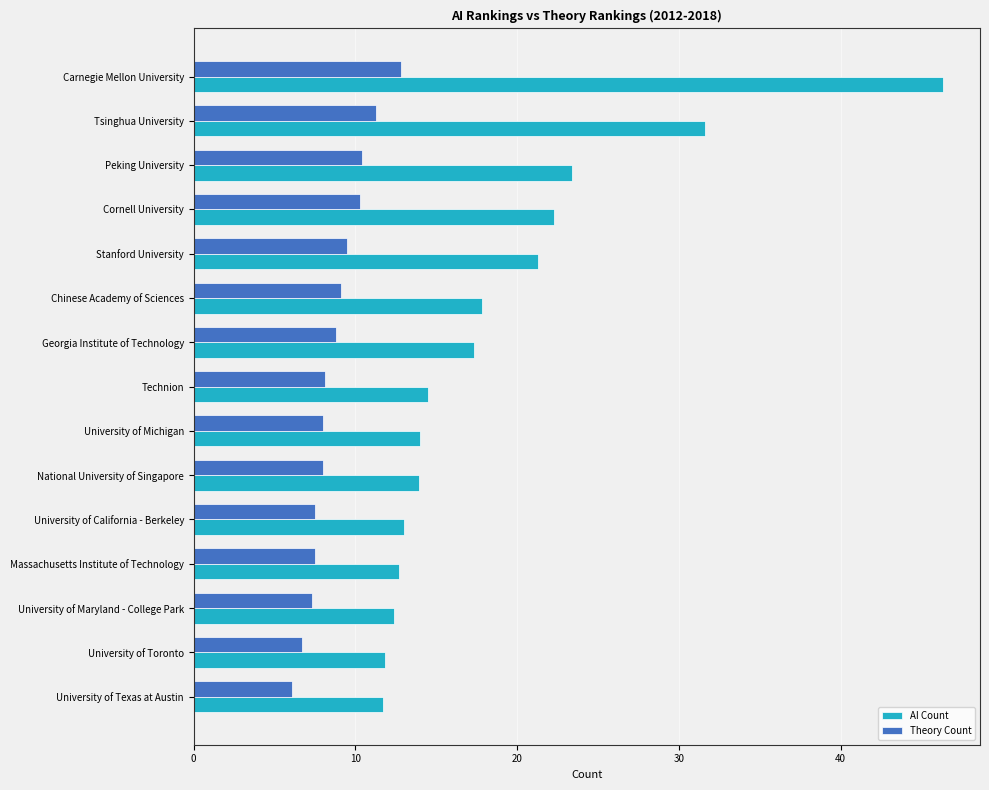

Which label corresponds to the smallest value in the chart?

University of Texas at Austin